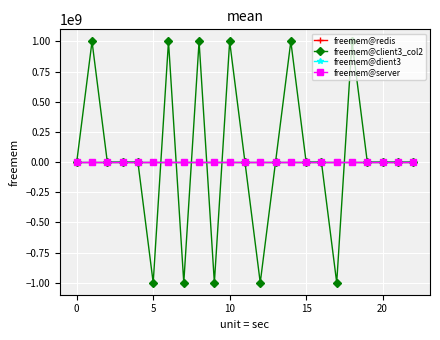

What is the smallest value displayed?

-999999513.2